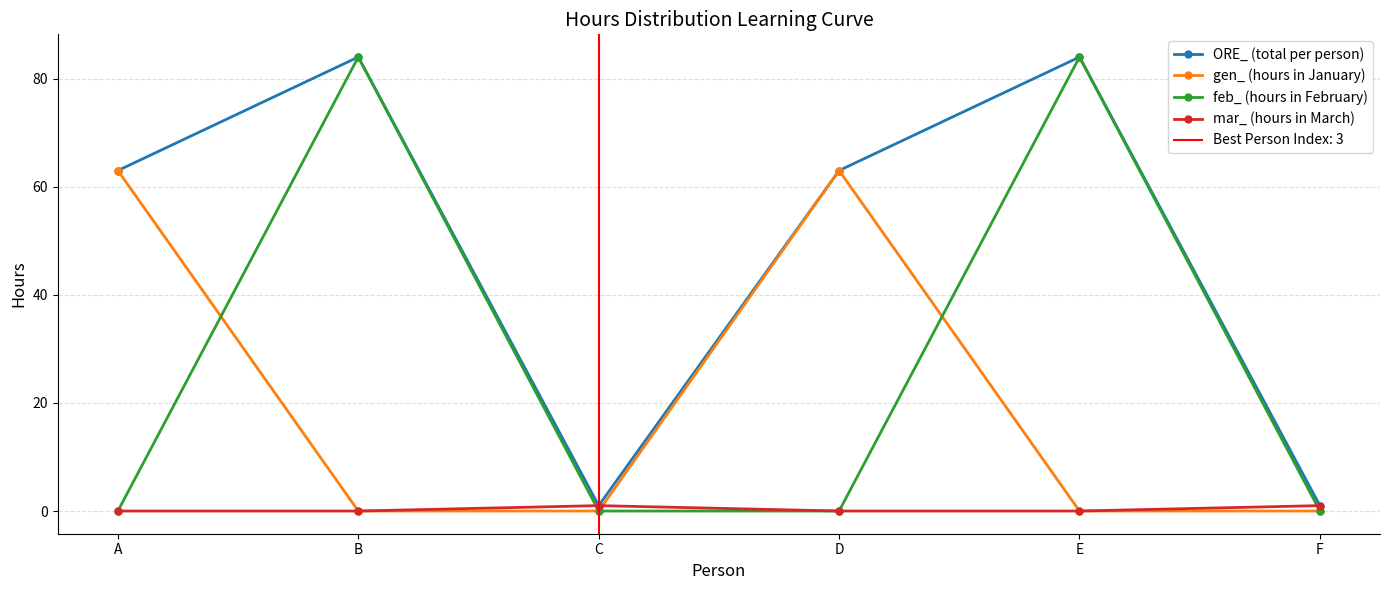

At which category is the sum across all series the highest?

B